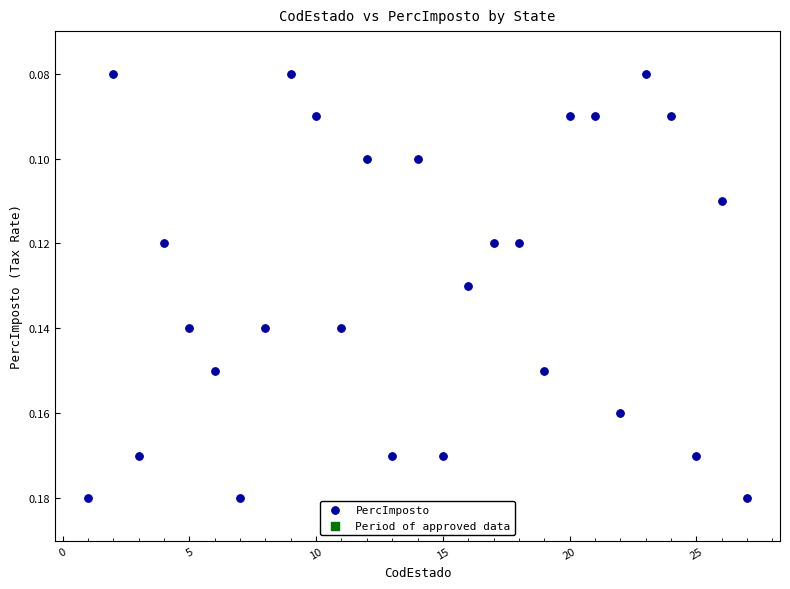

What is the range of X values (max minus min)?

26.0